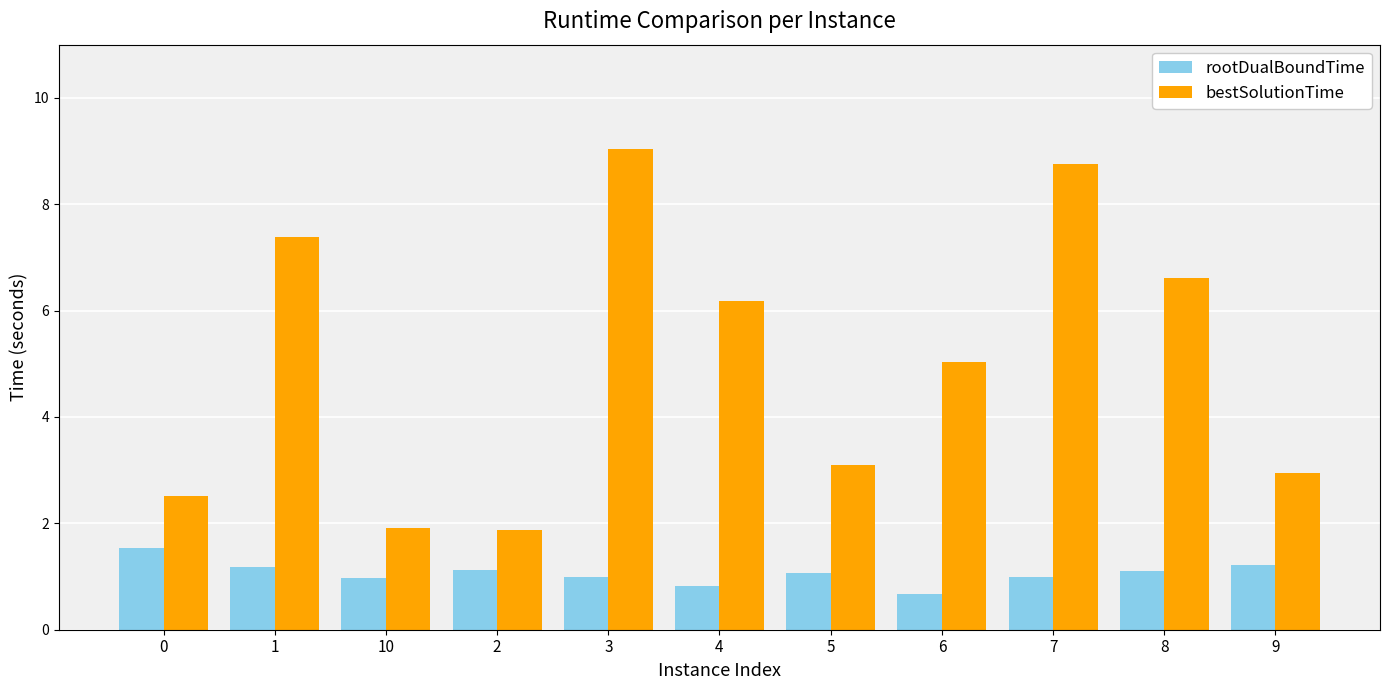

What is the maximum value for rootDualBoundTime?

1.5